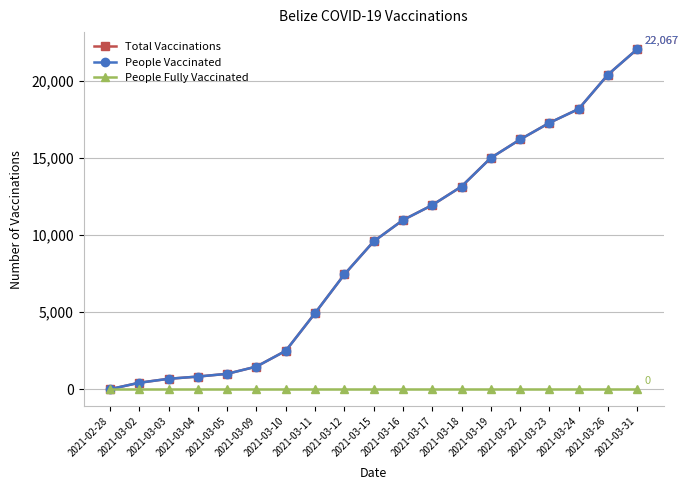

What is the total value across all series at 2021-03-11?

9866